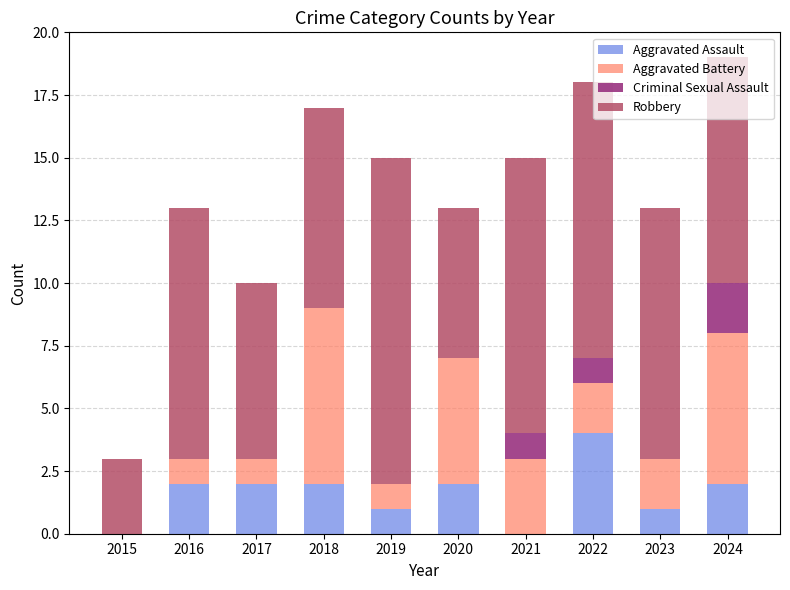

Does the chart contain stacked bars?

Yes